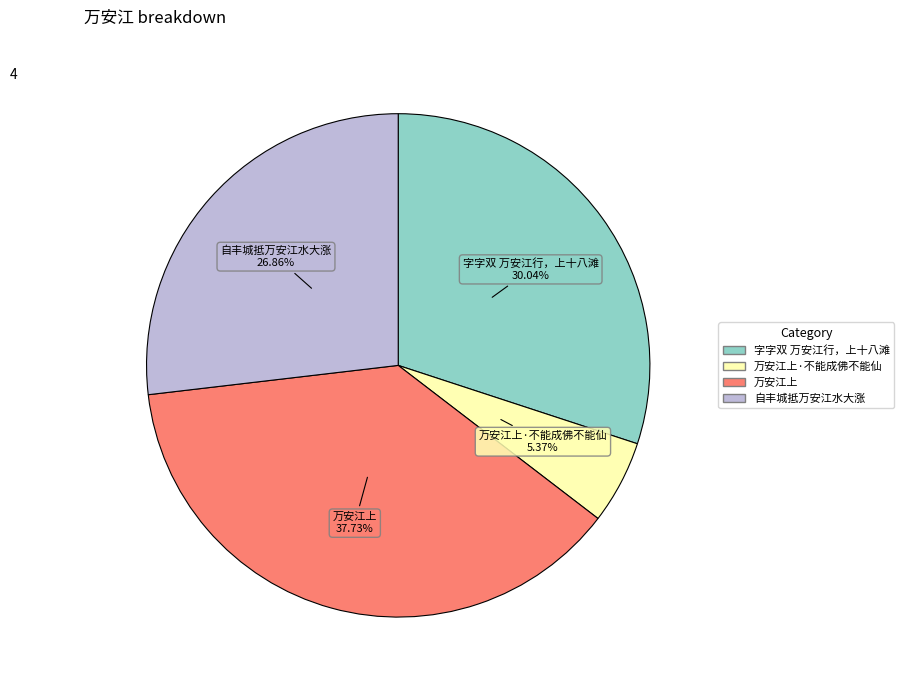

Is there a majority slice in this chart?

No